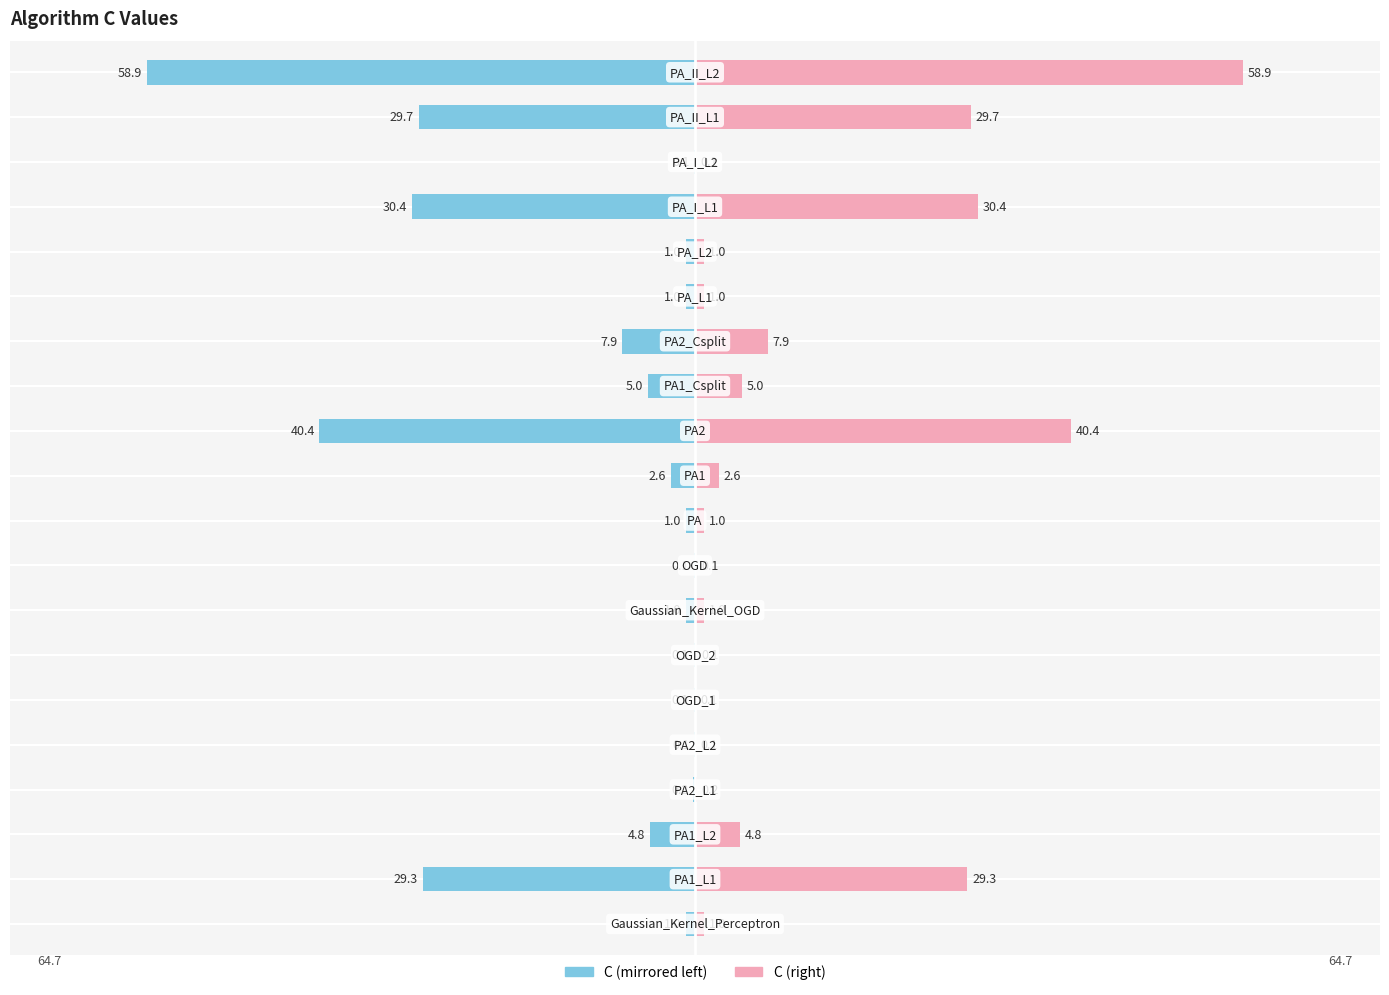

The value of C (left) at 14 is -1.5. True or false?

False